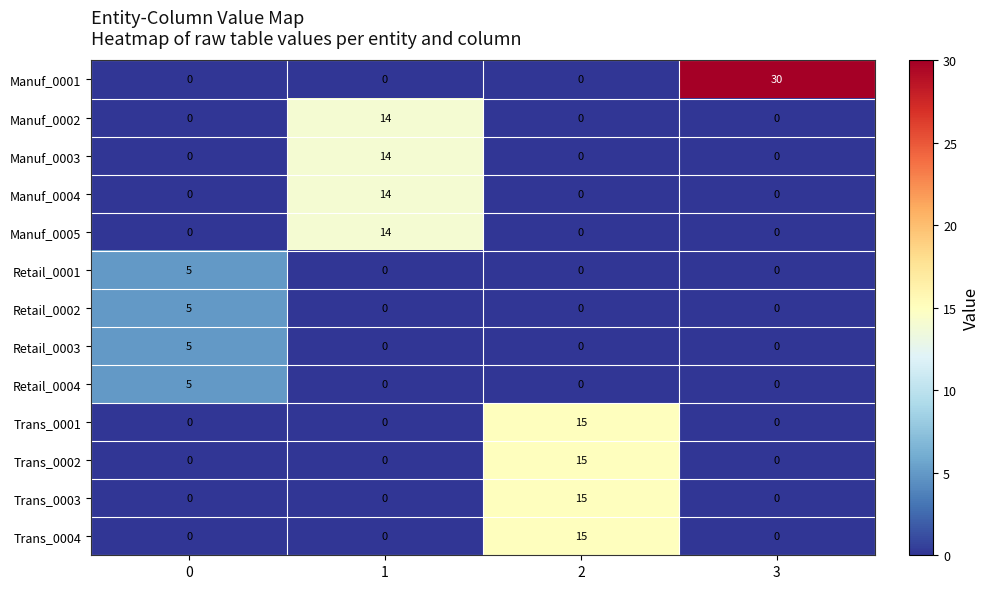

Read the Retail_0004 value at 0.

5